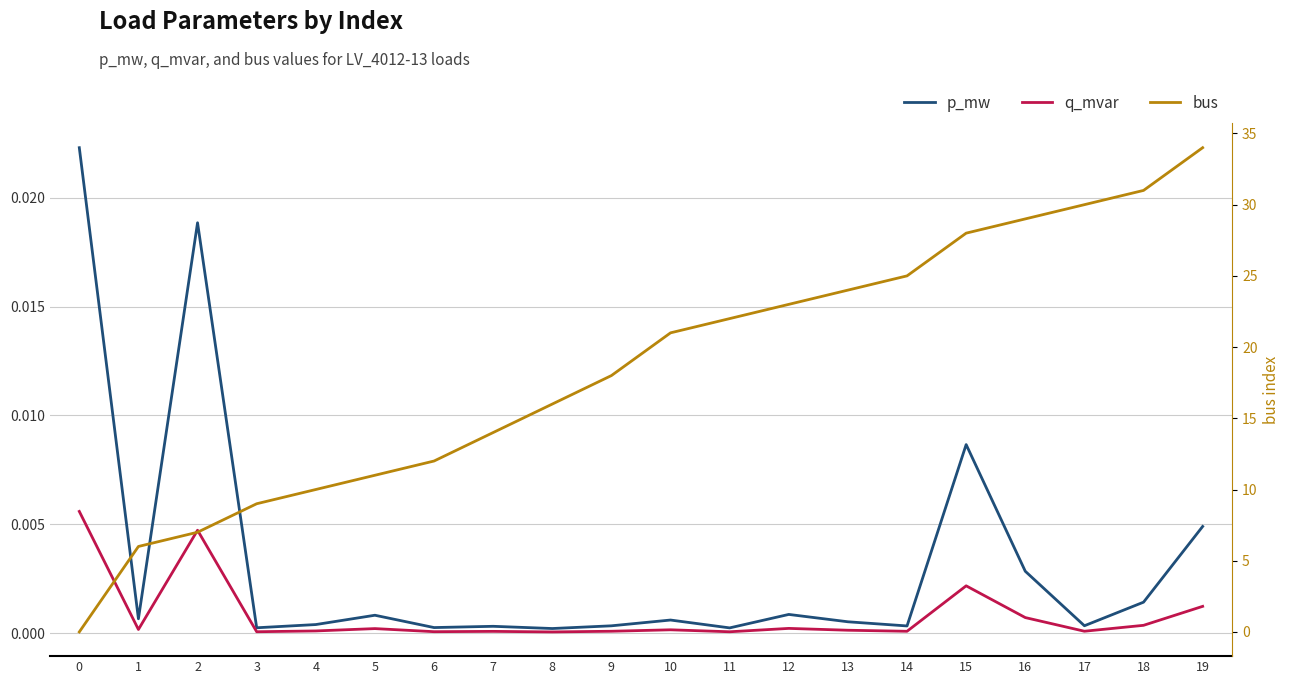

How many interior local peaks does the p_mw series have?

6